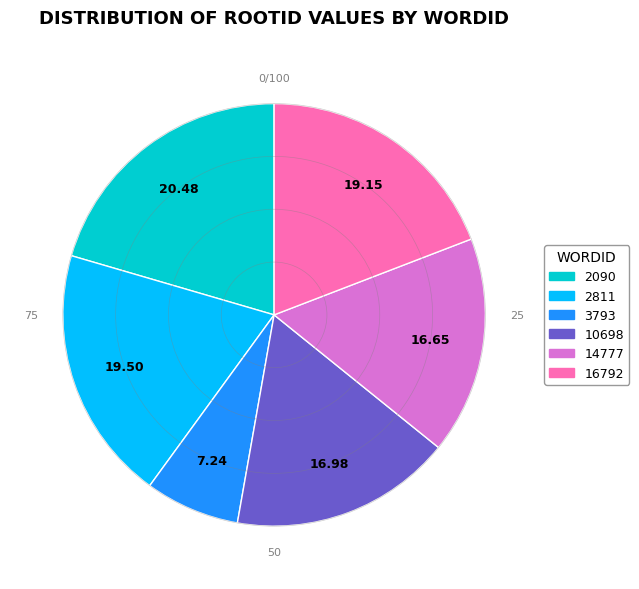

How many slices are in this pie chart?

6